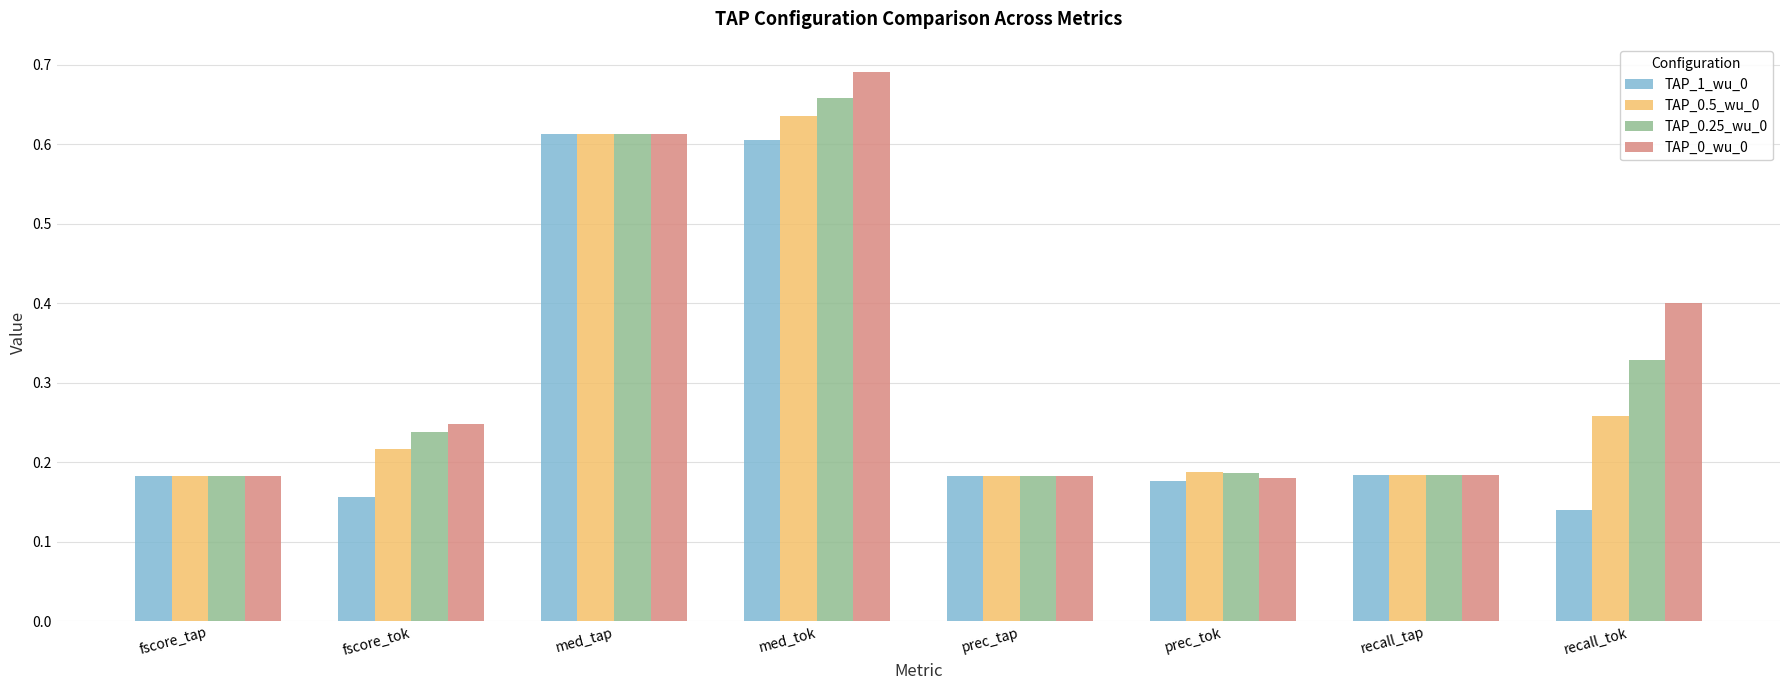

What is the difference between the maximum and minimum values in the TAP_0.25_wu_0 series?

0.5